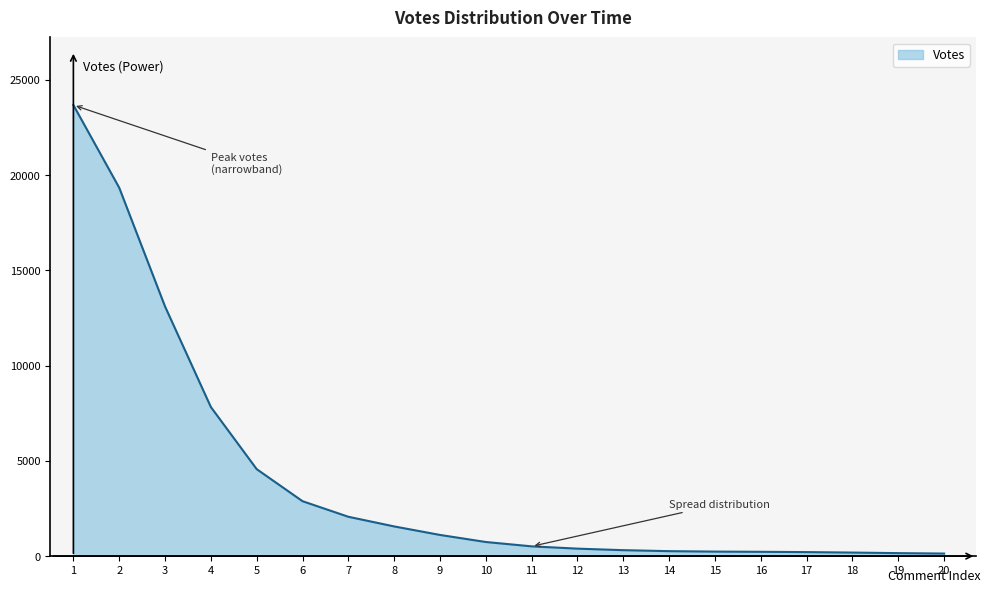

What is the greatest value displayed?

23677.2